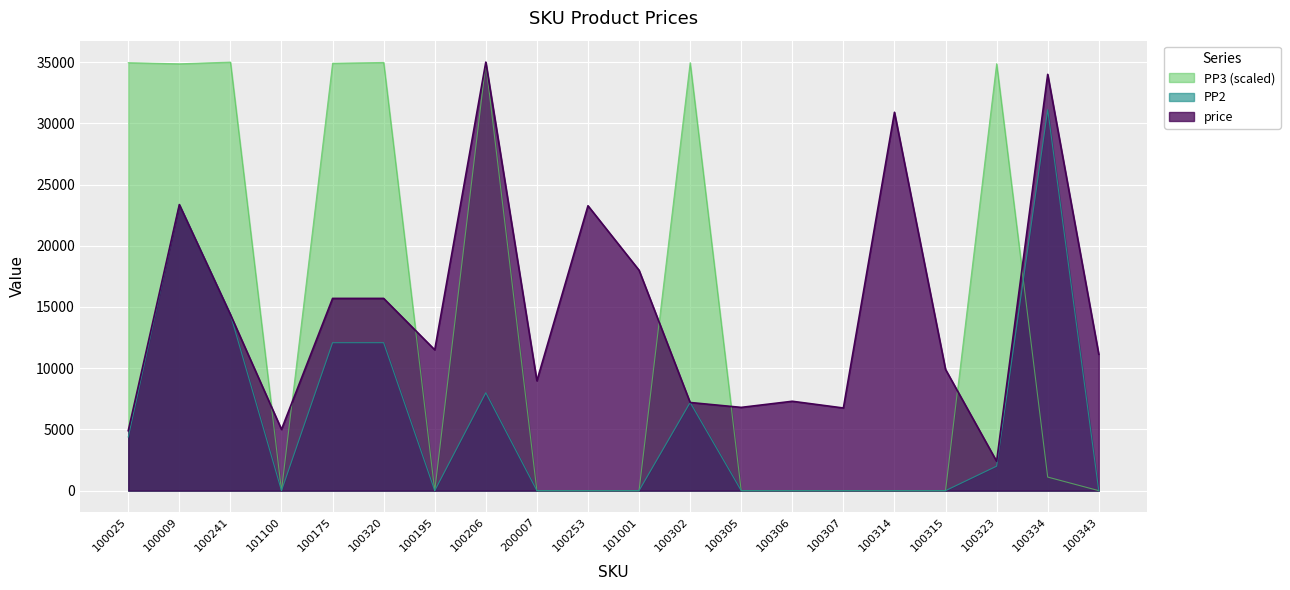

Is the value of PP3 at 100343 greater than the value of price at 100206?

No